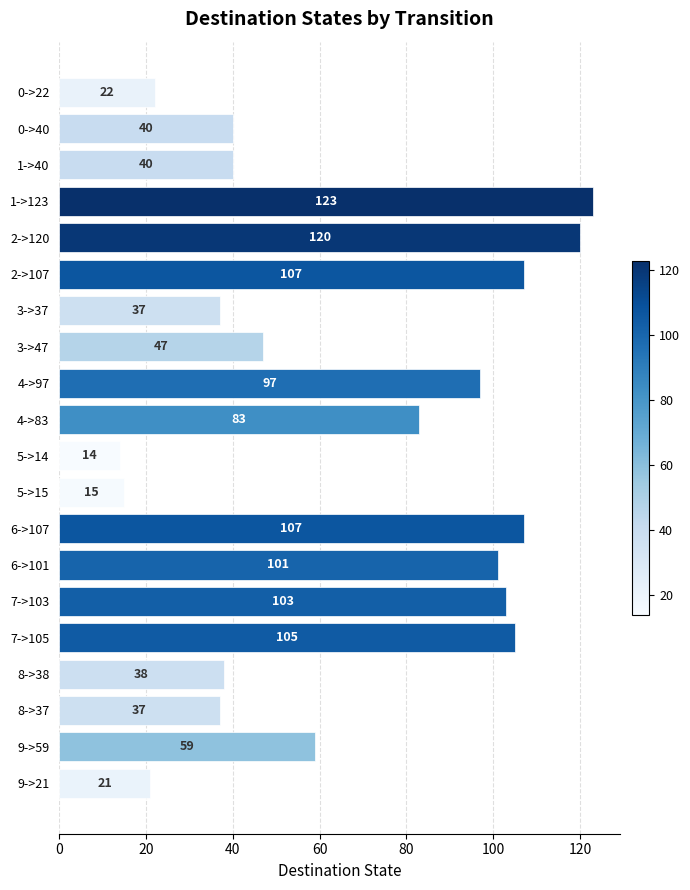

What is the difference between the values at 7->105 and 4->97?

8